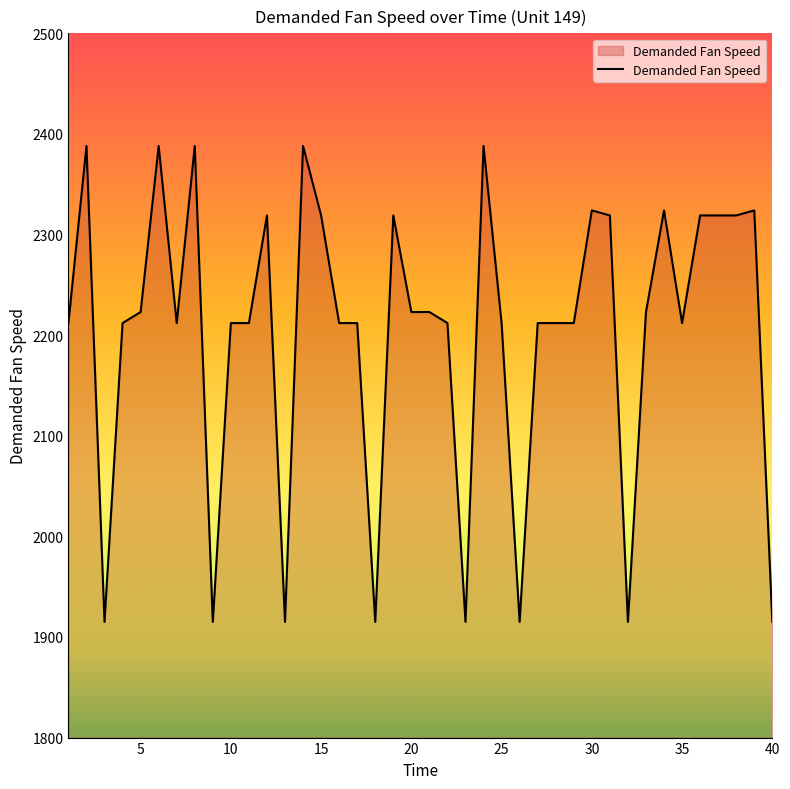

What is the maximum value shown in the chart?

2388